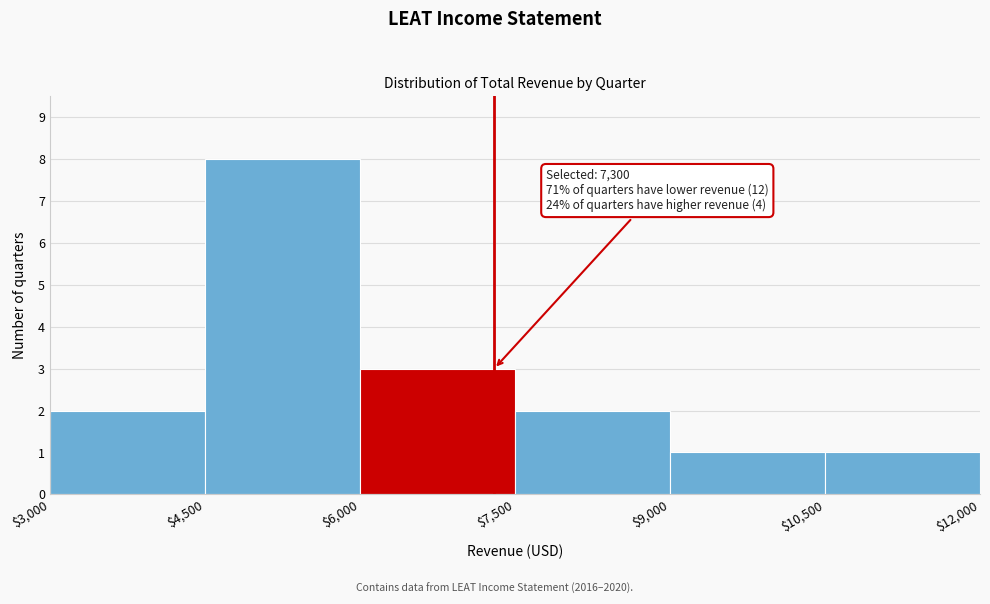

Which range on the x-axis has the tallest bar?

$4,500 to $6,000